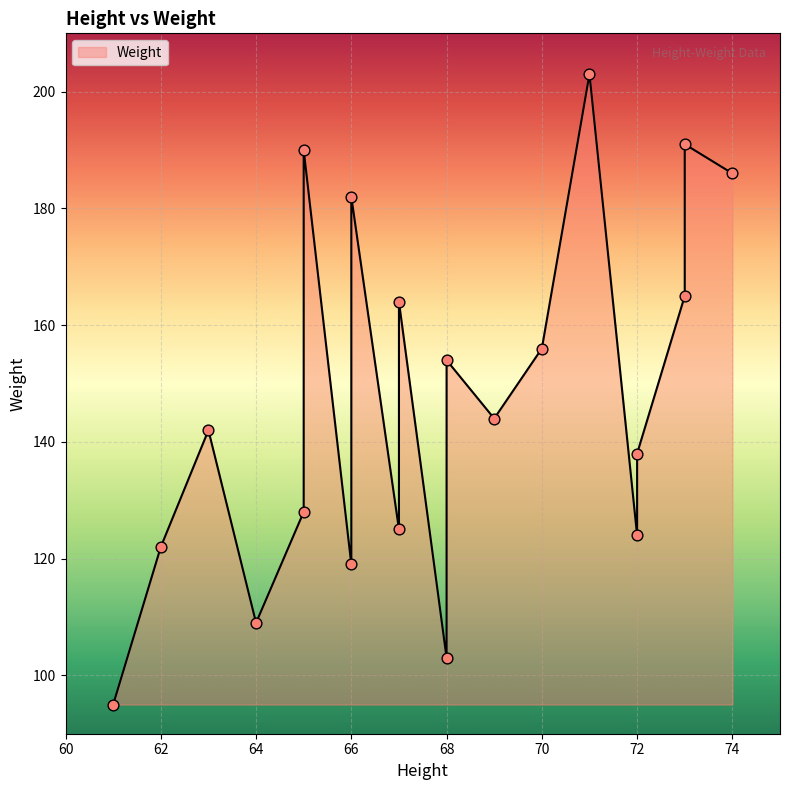

What is the change in value from 71 to 72?

-65